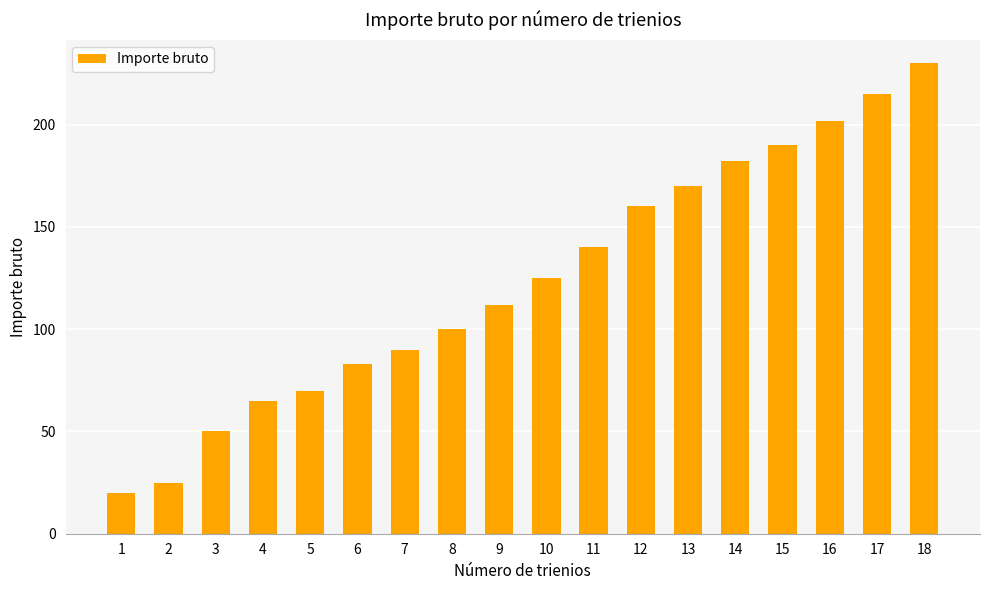

What is the difference between the second highest and second lowest values?

190